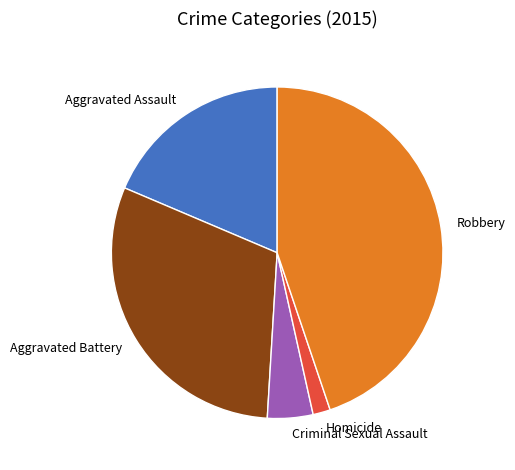

Is there any slice that represents more than half of the pie?

No